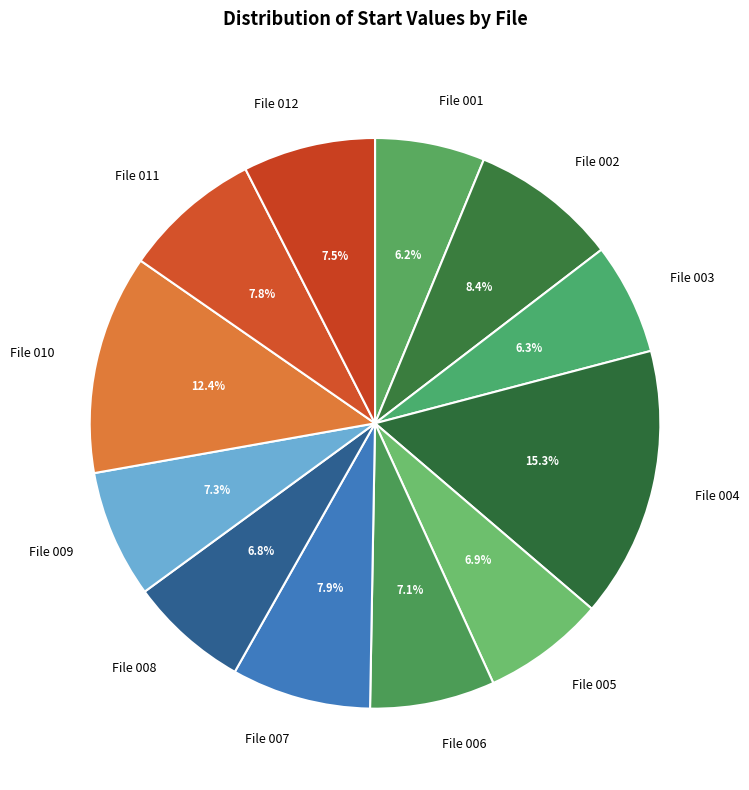

How many segments does this pie chart have?

12